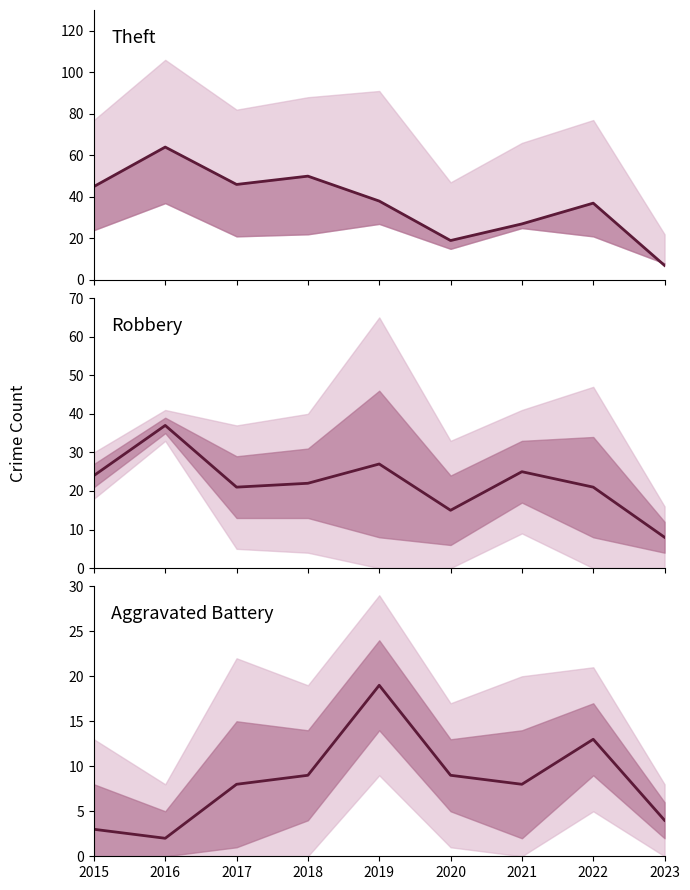

How many data points in Aggravated Battery are less than 8?

3